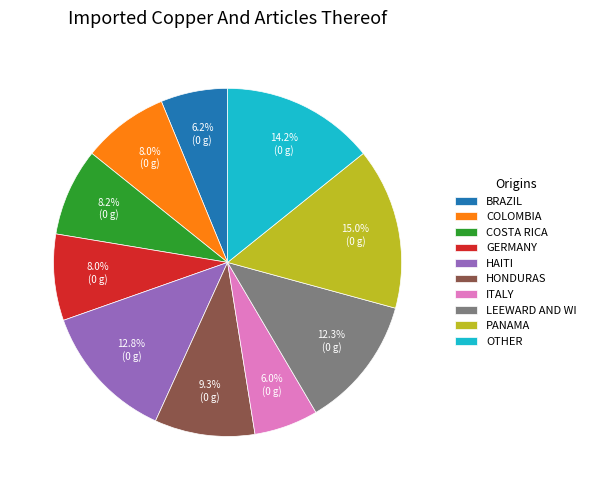

What is the largest slice in the pie chart?

PANAMA